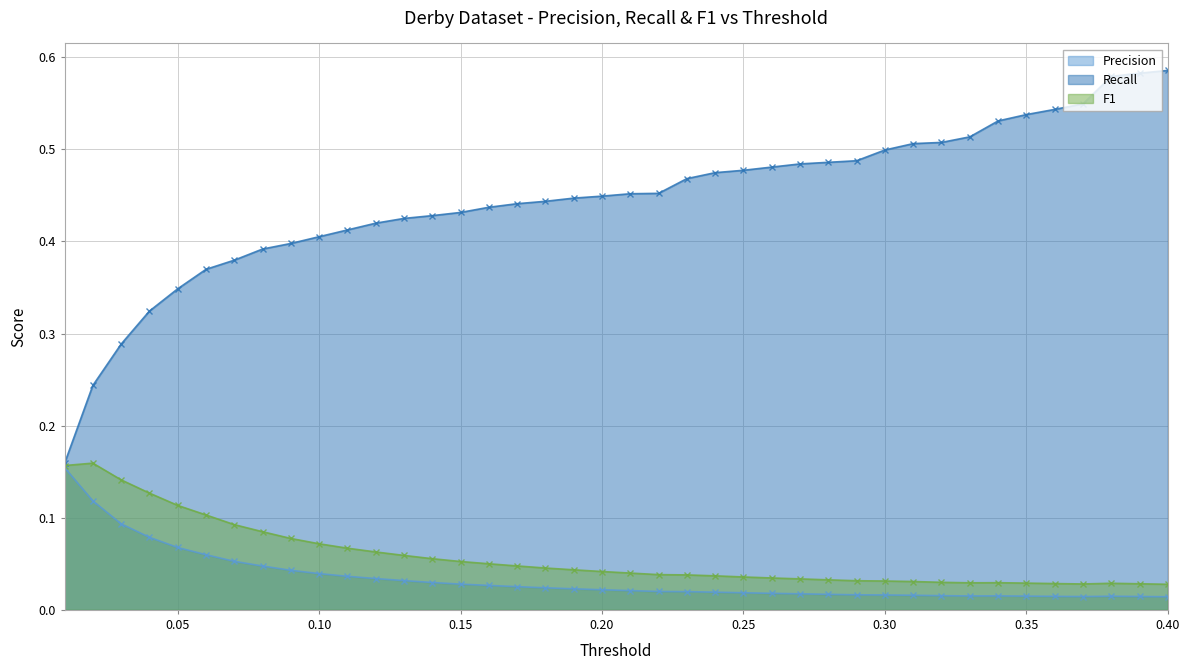

What is the maximum value for Recall?

0.6